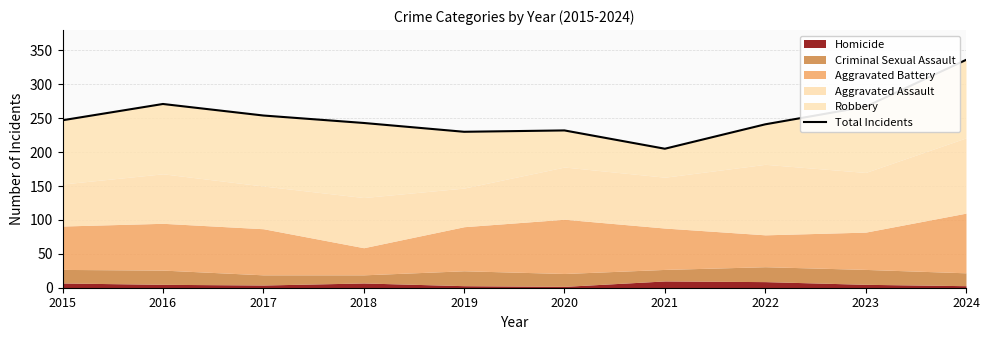

Reading right to left, extract all data points from this chart.

2024=336	2023=267	2022=241	2021=205	2020=232	2019=230	2018=243	2017=254	2016=271	2015=247